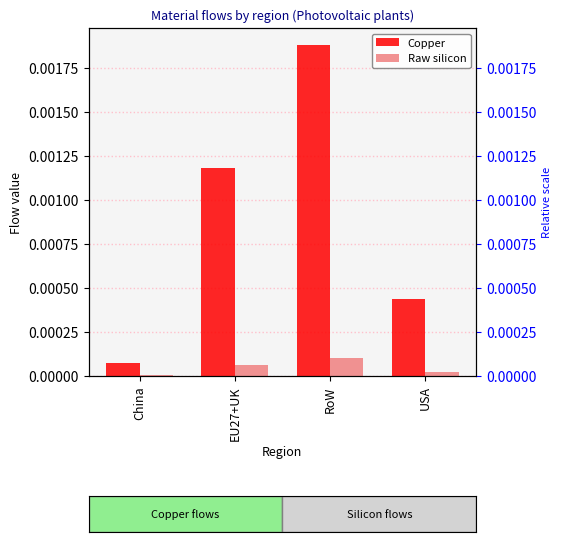

The value of Copper at USA is 0.0. True or false?

True